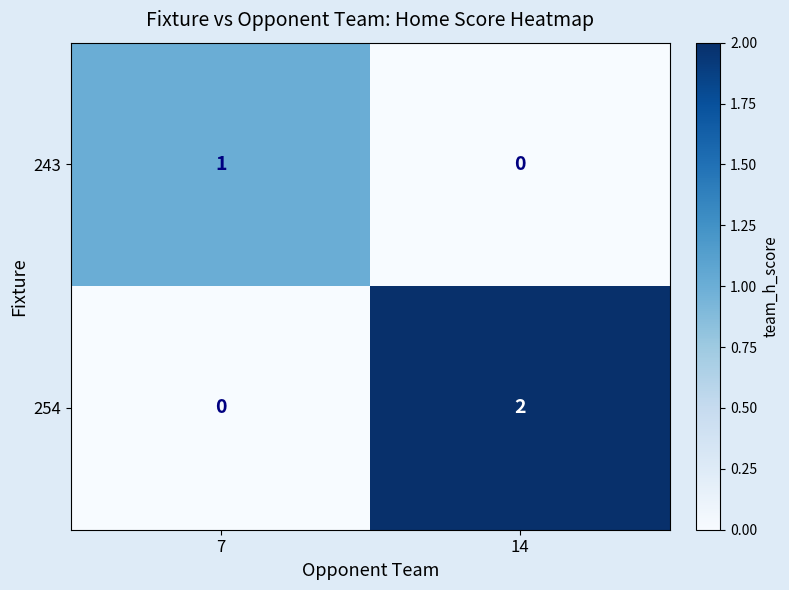

Count the number of categories in the chart.

2